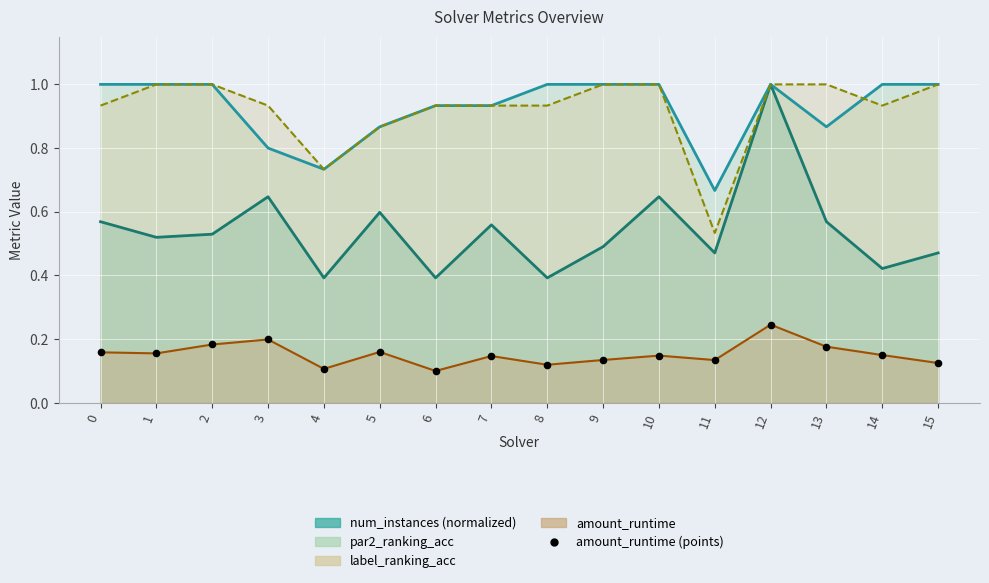

What is the change in value from 4 to 13?

+0.1